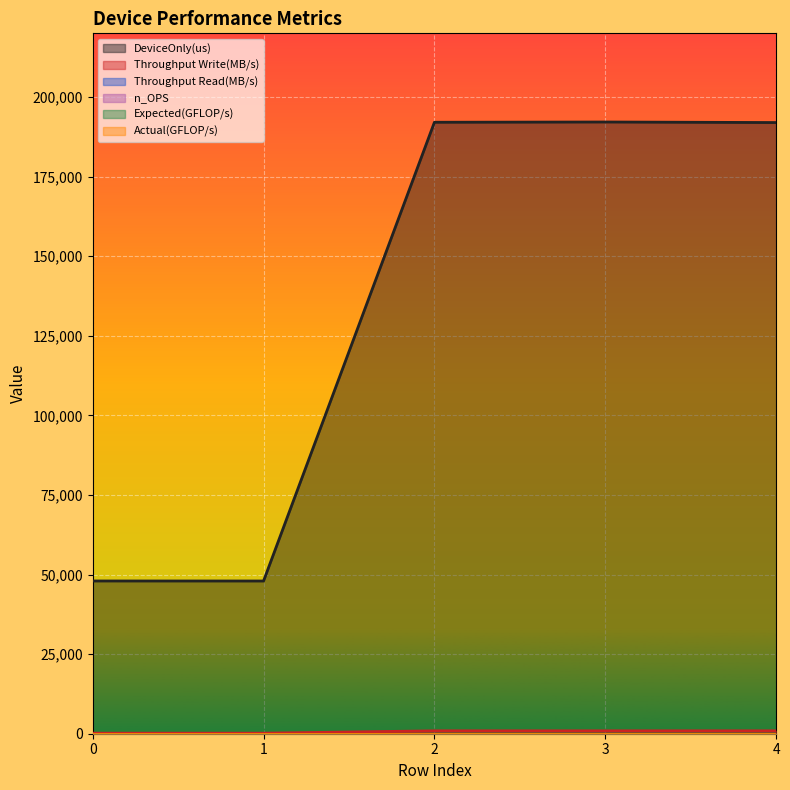

Reading left to right, what are all the values shown in this chart?

DeviceOnly(us): 47980.0	47970.6	192069.8	192147.6	191977.8
Throughput Write(MB/s): 171.0	171.0	911.1	910.8	911.6
Throughput Read(MB/s): 0.0	0.0	0.0	0.0	0.0
n_OPS: 0.0	0.0	0.0	0.0	0.0
Expected(GFLOP/s): 0.0	0.0	0.0	0.0	0.0
Actual(GFLOP/s): 0.0	0.0	0.0	0.0	0.0